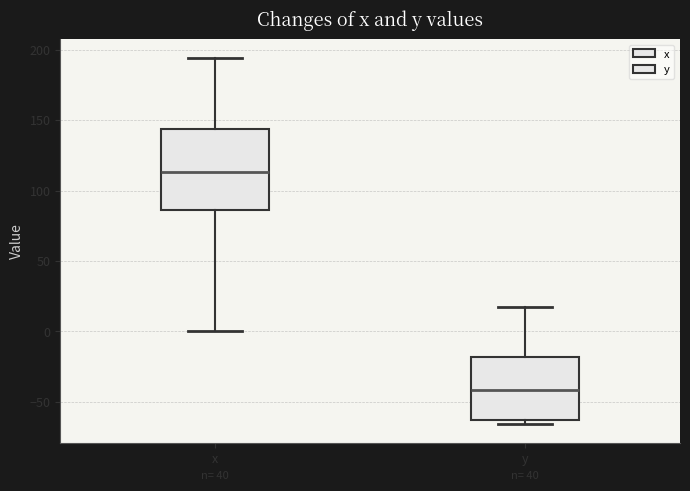

Reading left to right, read every box against the y-axis: the position of its median line, the range the box covers, and the ends of its whiskers. The values are not printed on the chart, so give them approximately, as read against the axis.

x: median 115, box 85 to 145, whiskers 0 to 195
y: median -40, box -65 to -20, whiskers -65 (just below the box's lower edge) to 15